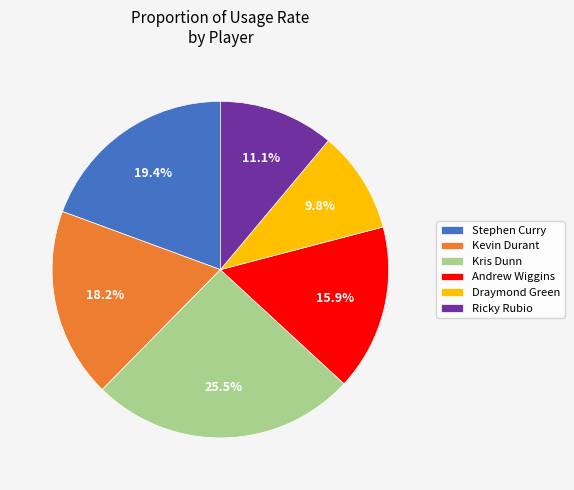

Between Ricky Rubio and Draymond Green, which is larger?

Ricky Rubio